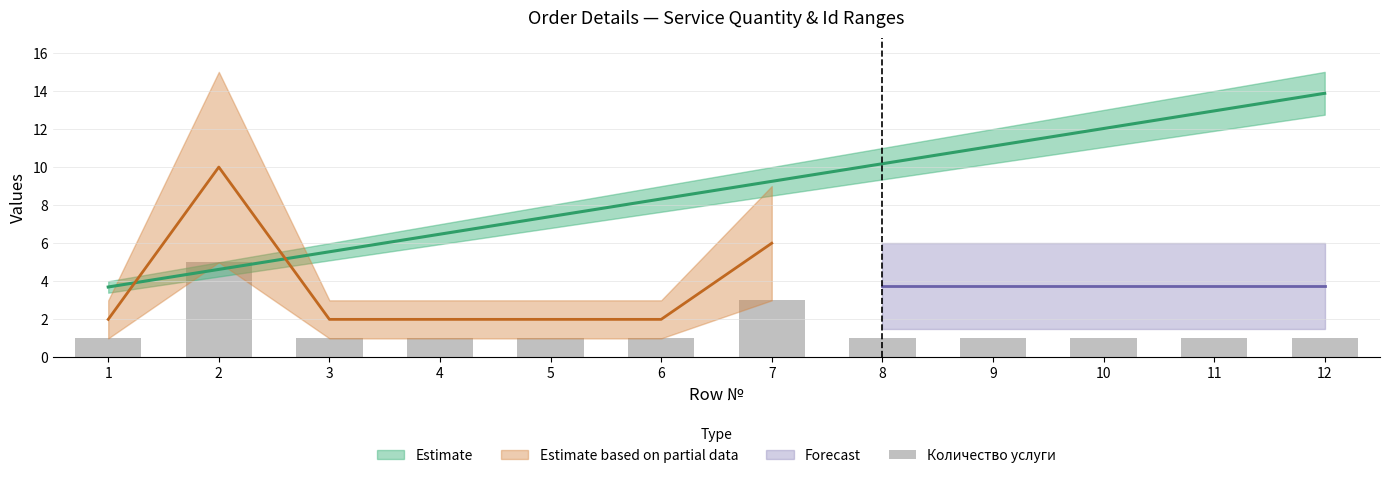

How many bars are there in total?

12